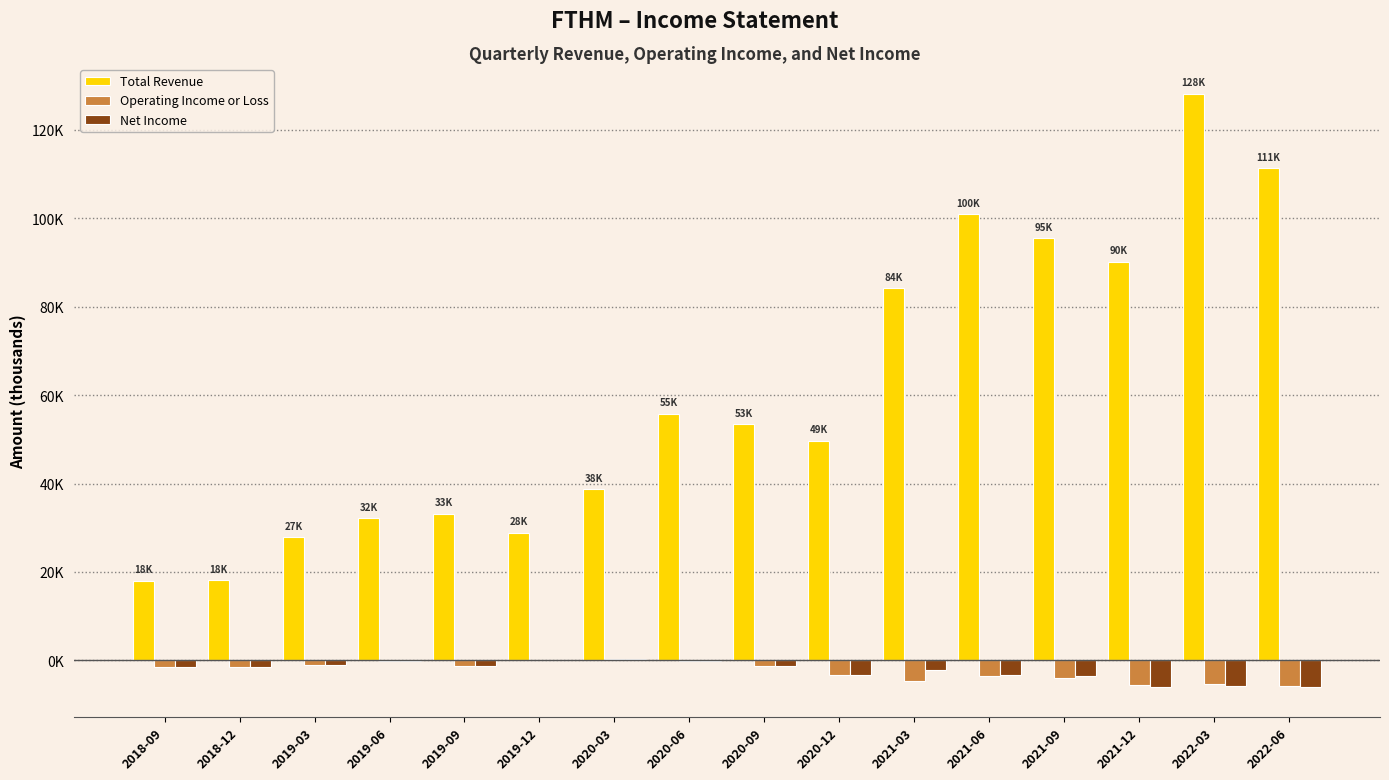

What are all the series names shown in the legend?

Total Revenue, Operating Income or Loss, Net Income